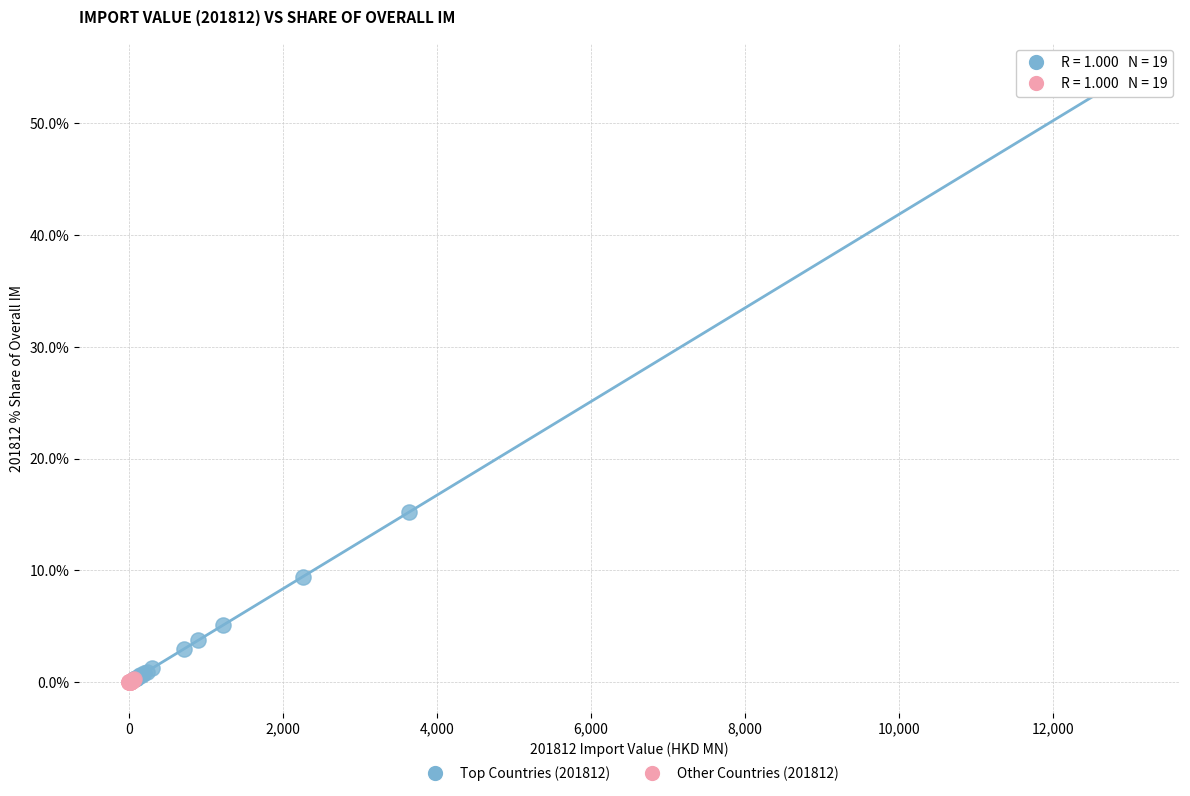

Which series has the largest Y range (max minus min)?

Top Countries (201812)